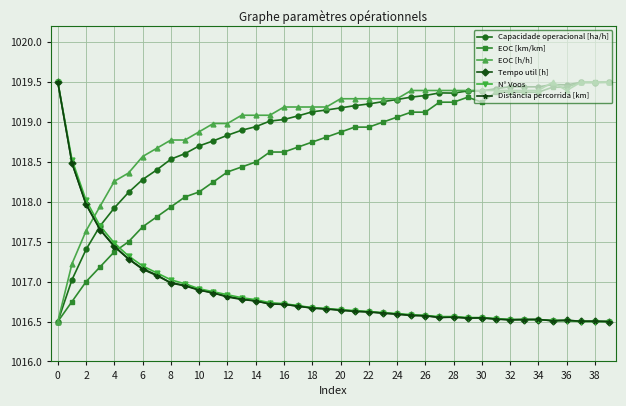

True or false: Distância percorrida [km] and EOC [km/km] cross at least once.

True